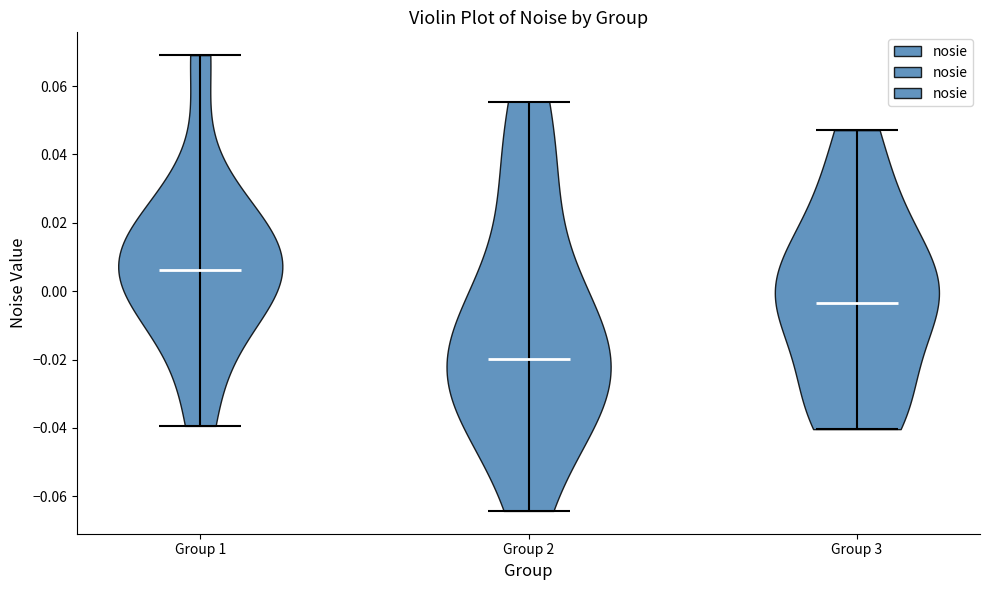

Reading left to right, read every violin against the y-axis: where its median line is, and the lowest and highest points it reaches. The values are not printed on the chart, so give them approximately, as read against the axis.

Group 1: median line 0.006, lowest point -0.040, highest point 0.070
Group 2: median line -0.020, lowest point -0.064, highest point 0.056
Group 3: median line -0.004, lowest point -0.040, highest point 0.048